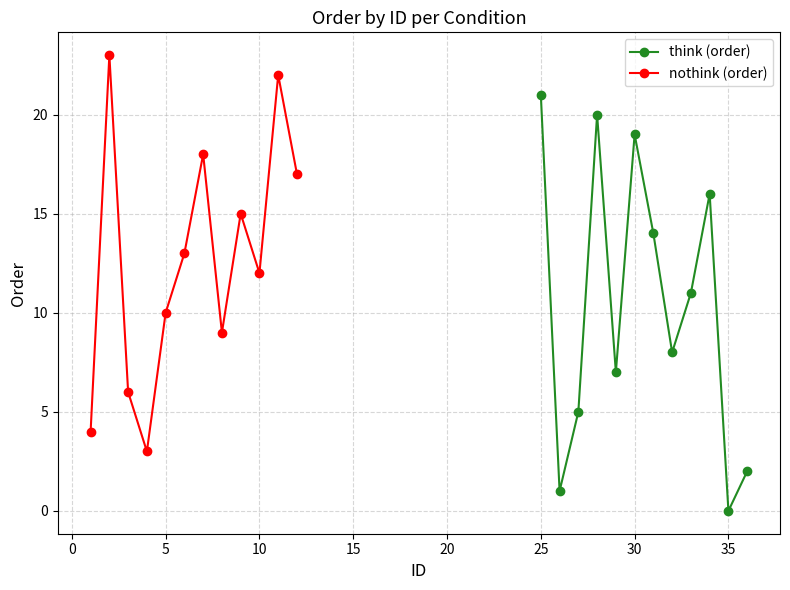

How many interior local peaks does the think (order) series have?

3